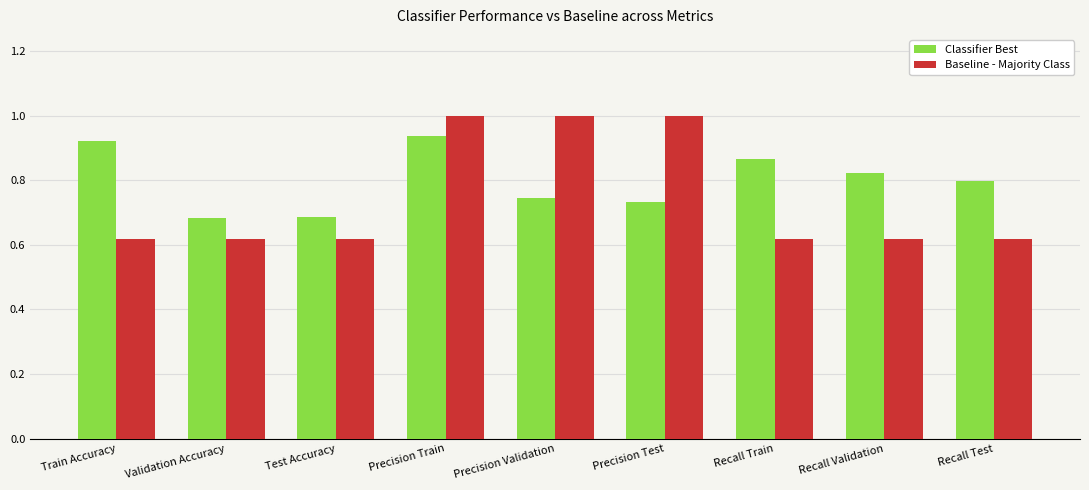

List the series in order of their overall mean, lowest first.

Baseline - Majority Class, Classifier Best